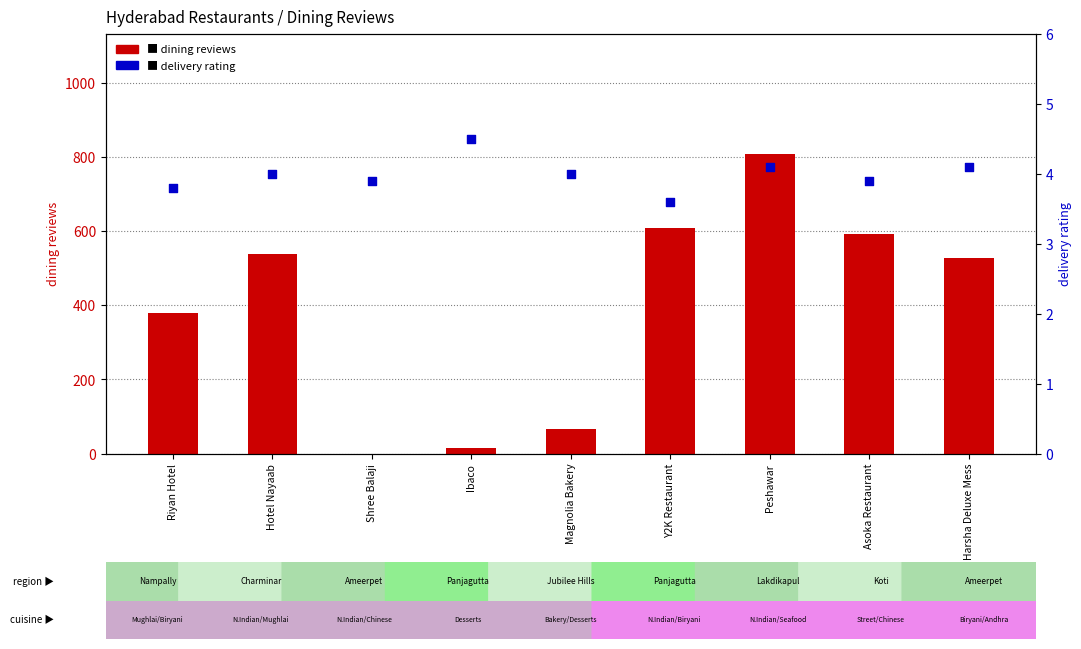

Which series contains the highest Y value?

dining reviews